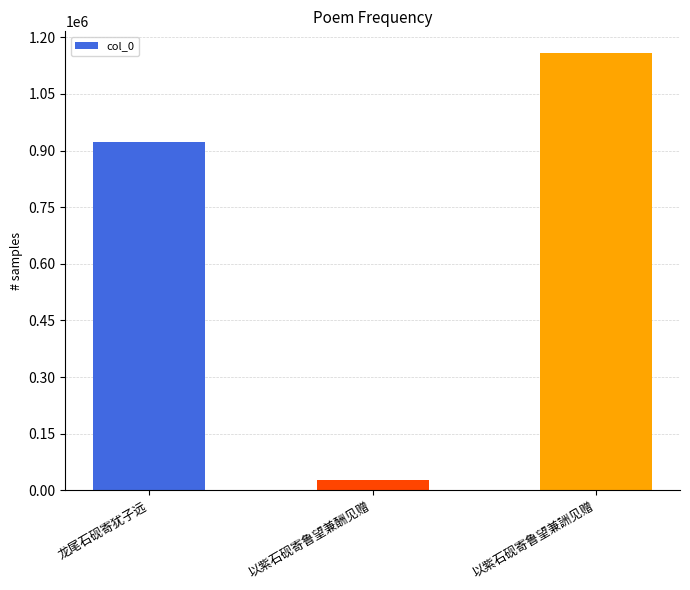

What is the maximum value shown in the chart?

1158009